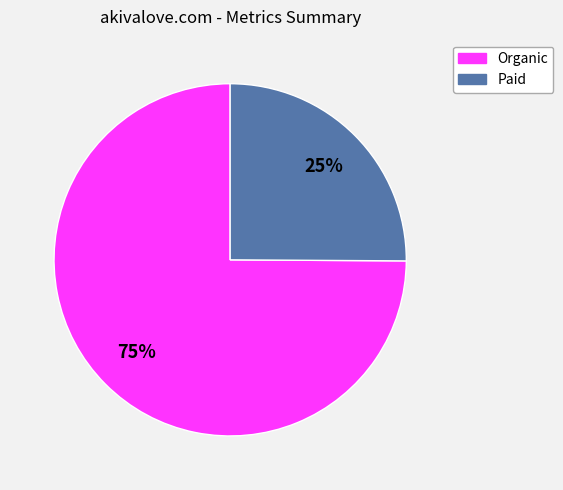

To the nearest percent, what is the average slice percentage?

50%